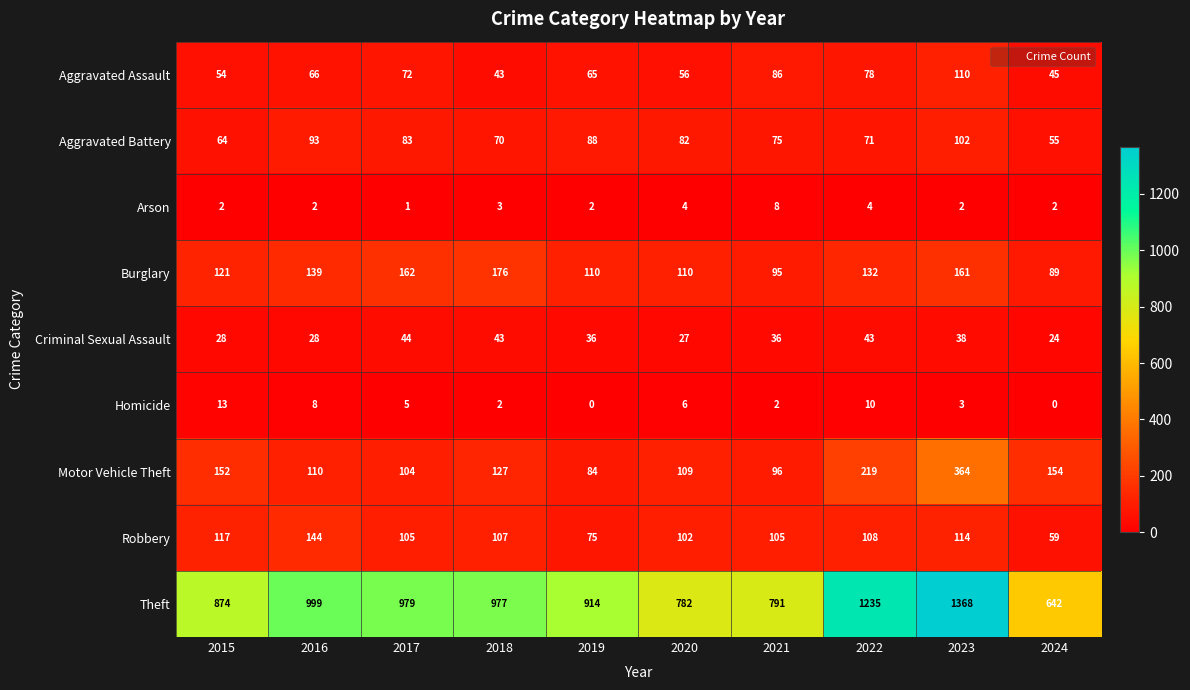

What is the total value across all series at 2024?

1070